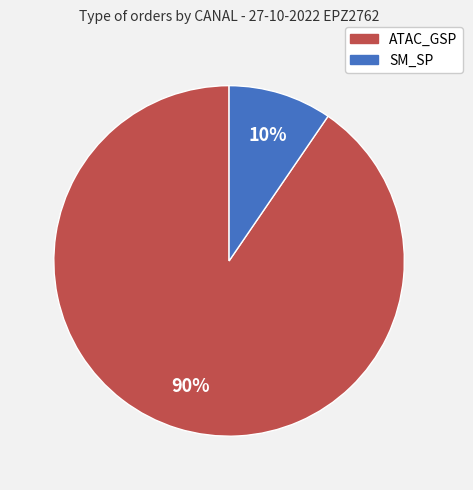

To the nearest percent, what percentage of the pie is ATAC_GSP?

90%